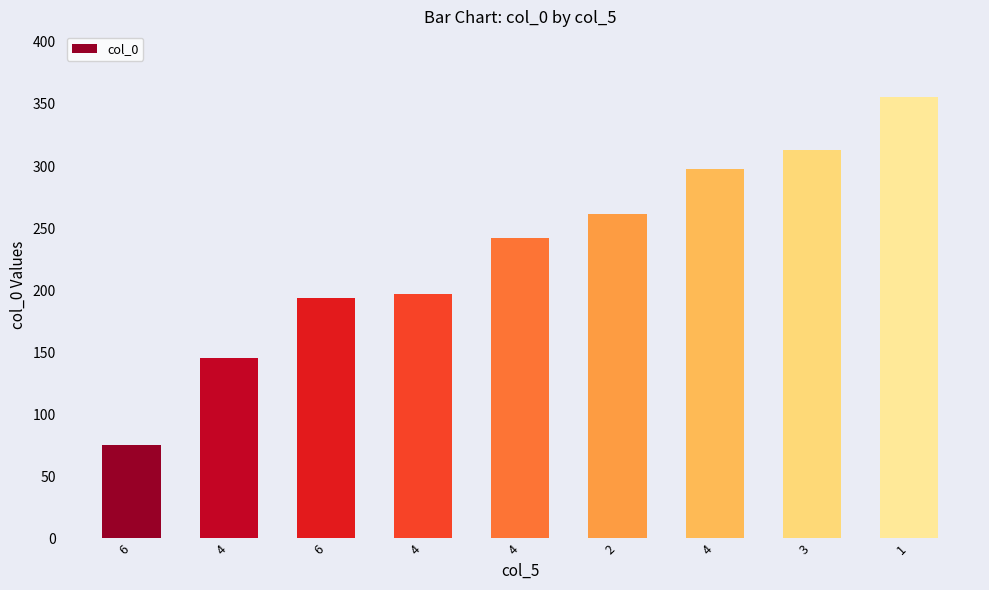

Rank the categories by value from lowest to highest.

6, 4, 6, 4, 4, 2, 4, 3, 1